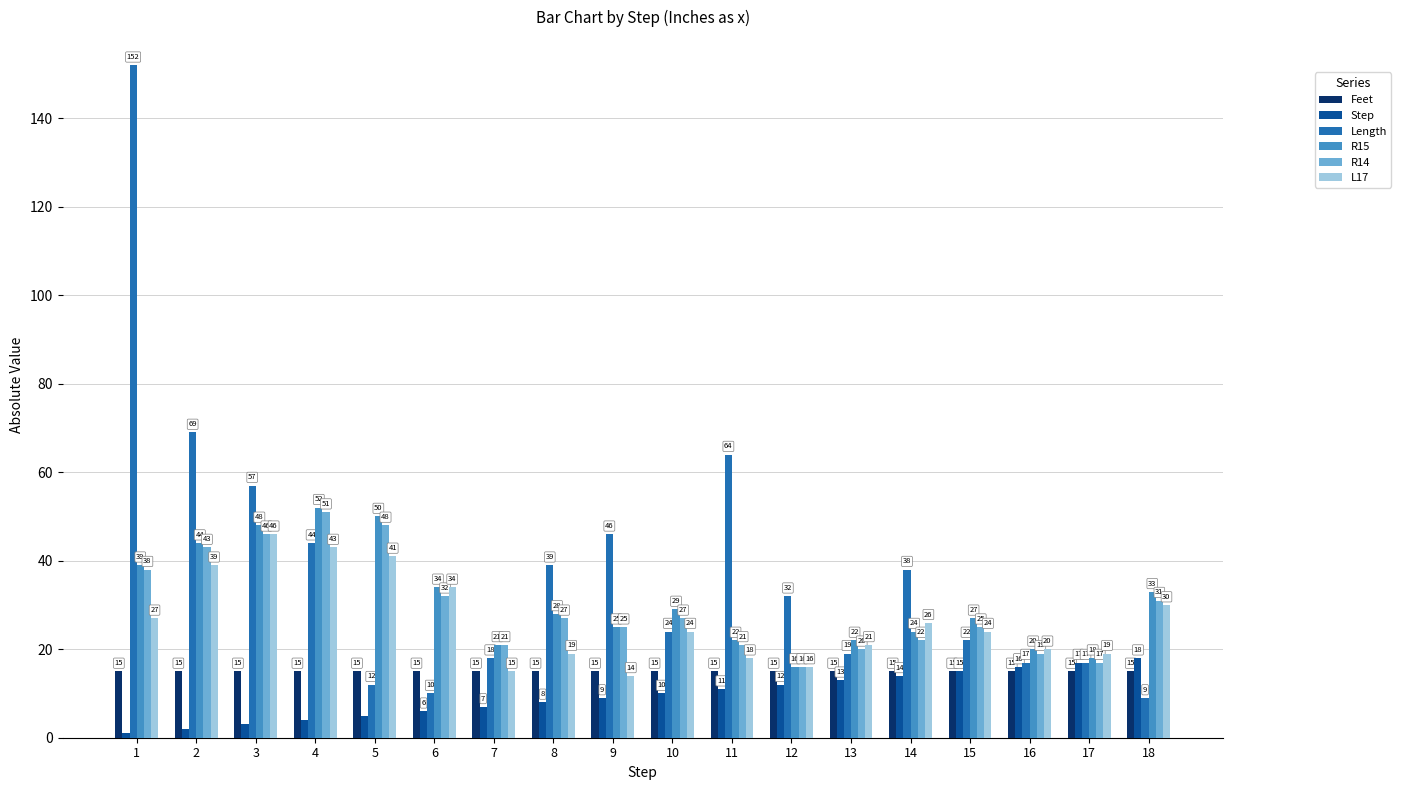

What is the value of the R14 bar at the 5th from the left?

48